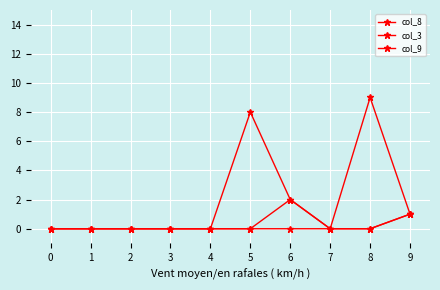

Where is col_3 nearest to the value 4?

9